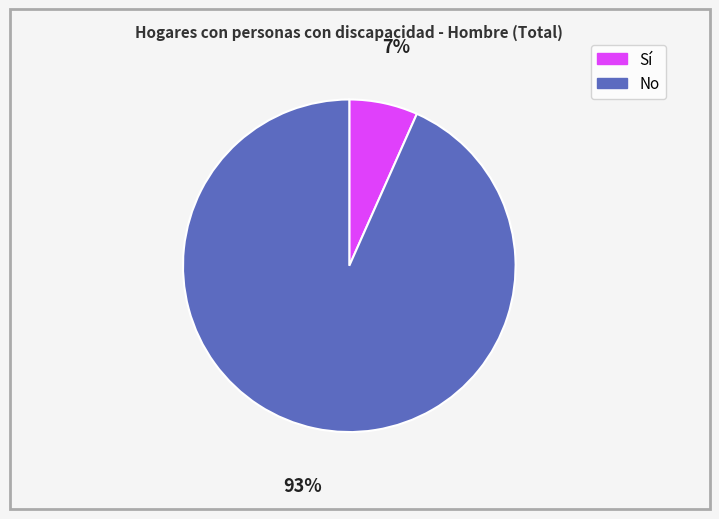

Count the number of slices in the pie.

2